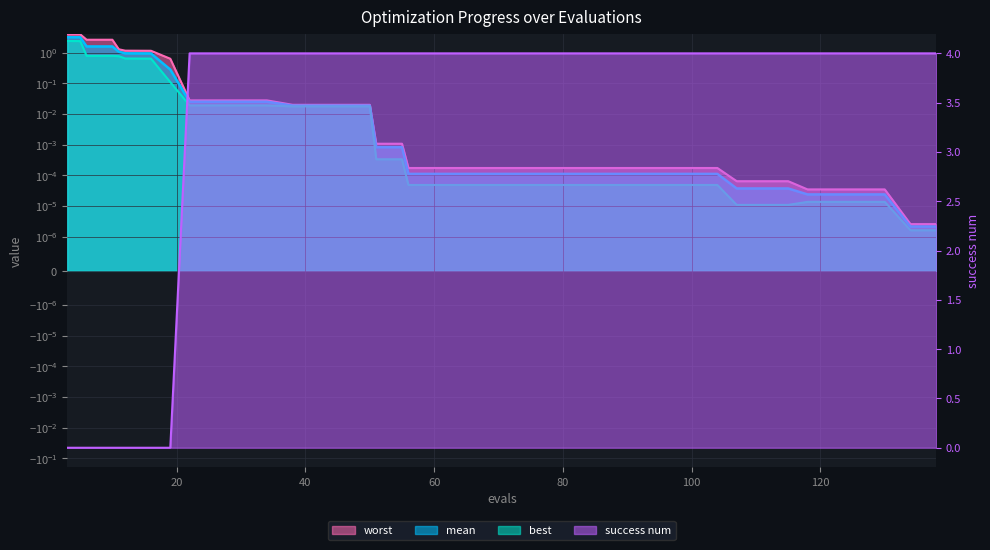

Reading right to left, extract all data points from this chart.

mean: 0.0	0.0	0.0	0.0	0.0	0.0	0.0	0.0	0.0	0.0	0.0	0.0	0.0	0.0	0.0	0.0	0.0	0.0	0.0	0.0	0.0	0.0	0.0	0.0	0.0	0.0	0.0	0.0	0.0	0.0	0.0	0.0	0.3	1.0	1.0	1.1	1.6	1.6	3.2	3.2
best: 0.0	0.0	0.0	0.0	0.0	0.0	0.0	0.0	0.0	0.0	0.0	0.0	0.0	0.0	0.0	0.0	0.0	0.0	0.0	0.0	0.0	0.0	0.0	0.0	0.0	0.0	0.0	0.0	0.0	0.0	0.0	0.0	0.1	0.6	0.6	0.8	0.8	0.8	2.4	2.4
worst: 0.0	0.0	0.0	0.0	0.0	0.0	0.0	0.0	0.0	0.0	0.0	0.0	0.0	0.0	0.0	0.0	0.0	0.0	0.0	0.0	0.0	0.0	0.0	0.0	0.0	0.0	0.0	0.0	0.0	0.0	0.0	0.0	0.6	1.2	1.2	1.3	2.7	2.7	4.0	4.0
success num: 4.0	4.0	4.0	4.0	4.0	4.0	4.0	4.0	4.0	4.0	4.0	4.0	4.0	4.0	4.0	4.0	4.0	4.0	4.0	4.0	4.0	4.0	4.0	4.0	4.0	4.0	4.0	4.0	4.0	4.0	4.0	4.0	0.0	0.0	0.0	0.0	0.0	0.0	0.0	0.0